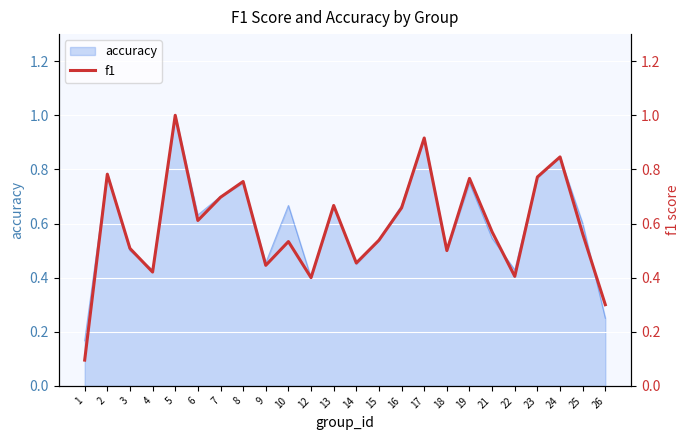

List the labels in order of value, smallest first.

1, 26, 12, 22, 4, 9, 14, 18, 3, 10, 15, 25, 21, 6, 16, 13, 7, 8, 19, 23, 2, 24, 17, 5